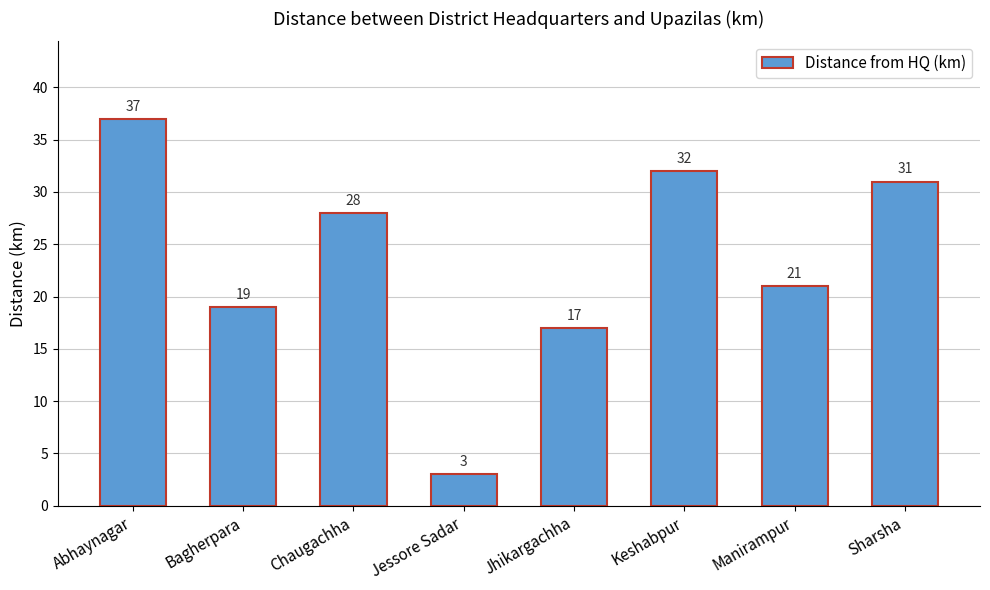

What is the difference between the values at Chaugachha and Sharsha?

3